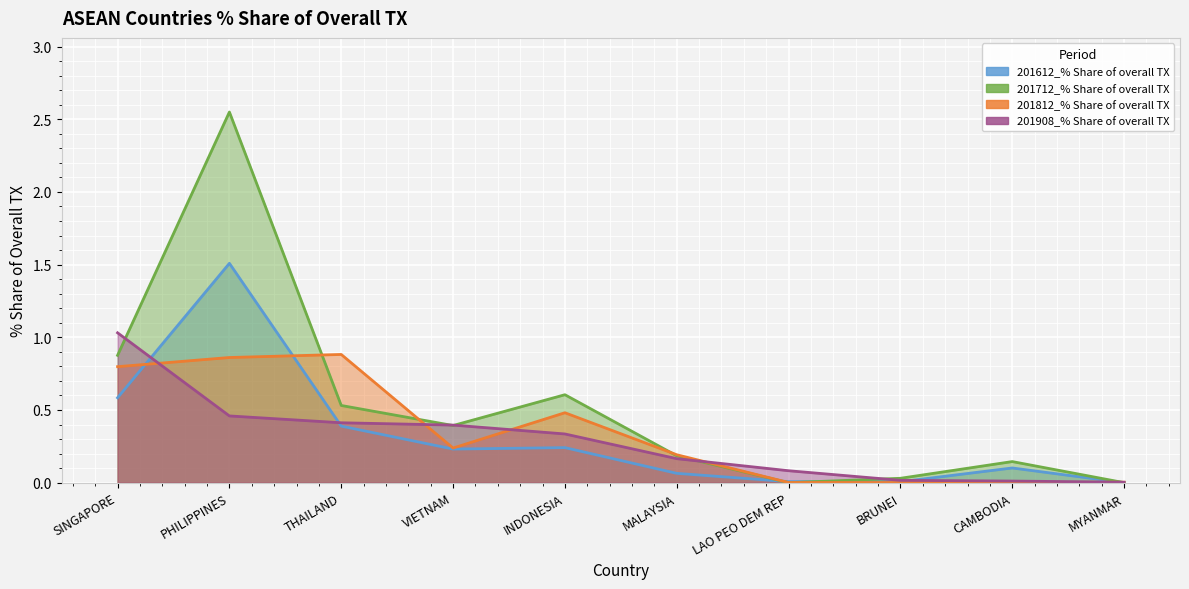

What is the total value across all series at BRUNEI?

0.1